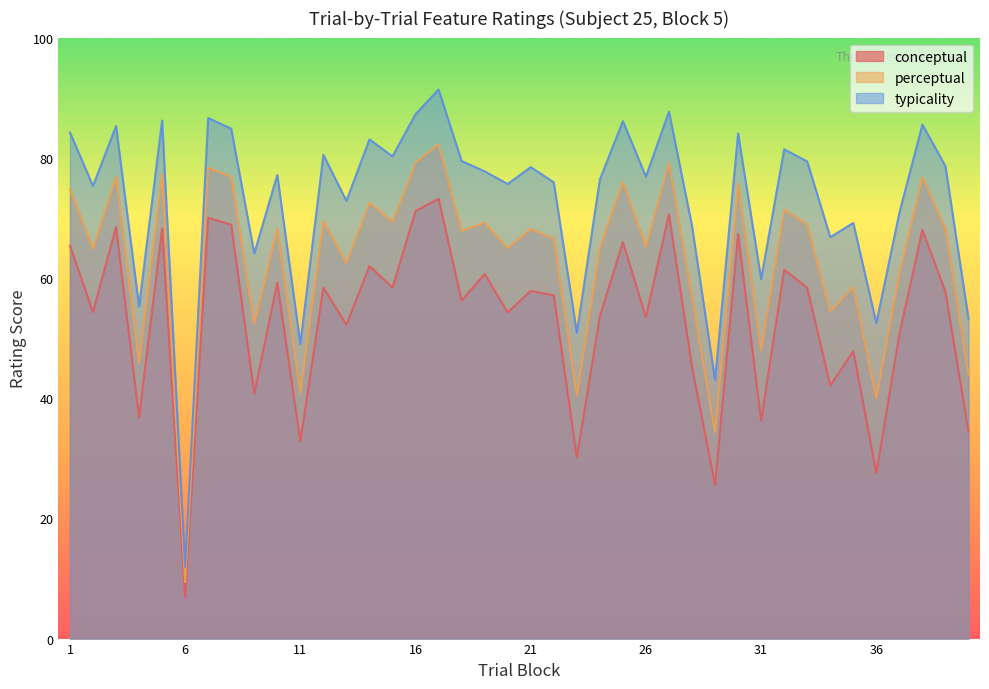

What is the maximum value for perceptual?

82.3